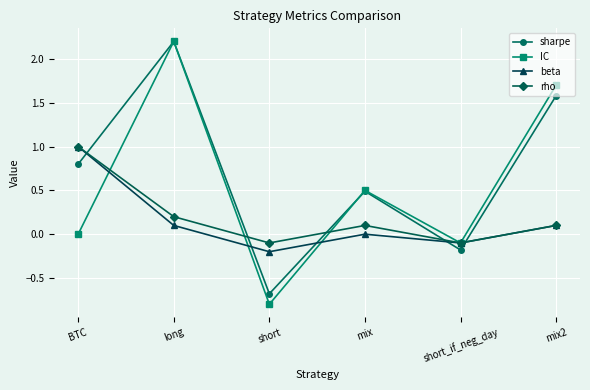

How many negative values does the sharpe series have?

2